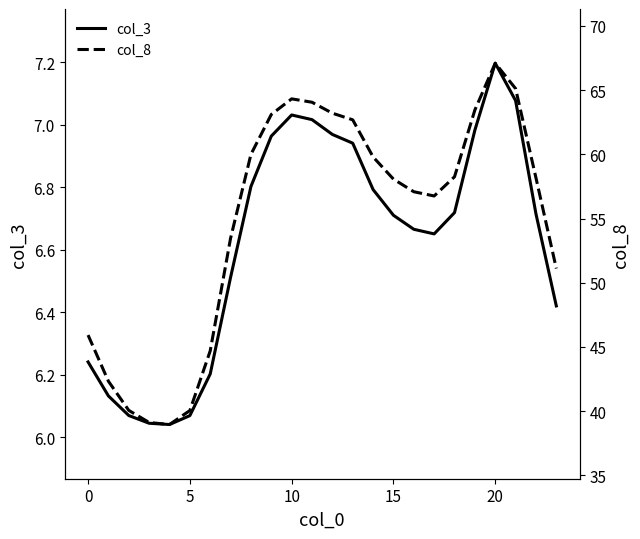

Reading right to left, extract all data points from this chart.

col_3: 6.4	6.7	7.1	7.2	7.0	6.7	6.7	6.7	6.7	6.8	6.9	7.0	7.0	7.0	7.0	6.8	6.5	6.2	6.1	6.0	6.0	6.1	6.1	6.2
col_8: 51.1	58.2	65.1	67.1	63.5	58.3	56.8	57.1	58.1	59.8	62.7	63.2	64.1	64.3	63.1	60.0	53.5	44.7	40.0	39.0	39.1	40.1	42.3	45.9